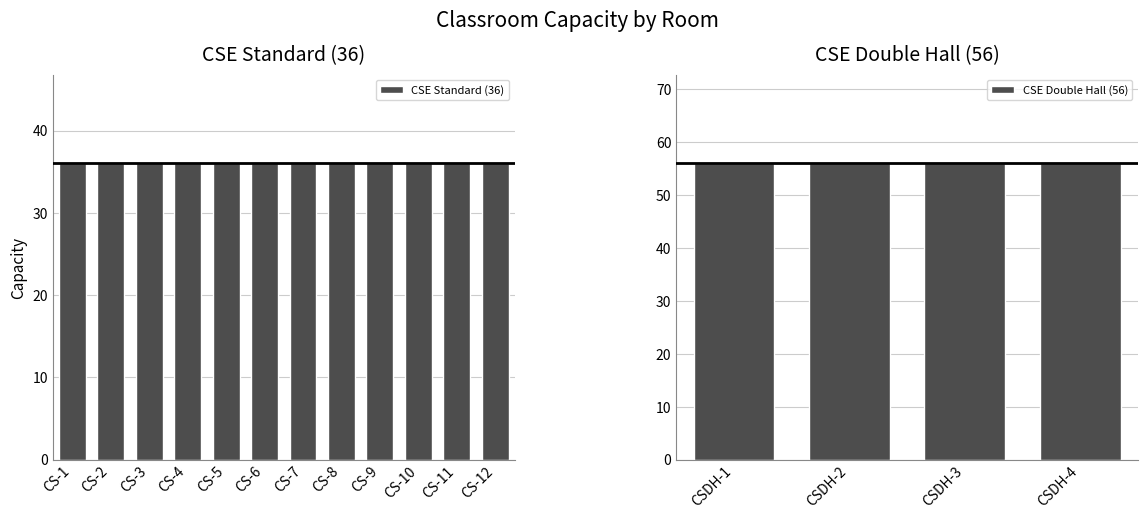

Reading left to right, transcribe all the data shown in this chart.

CS-1=36	CS-2=36	CS-3=36	CS-4=36	CS-5=36	CS-6=36	CS-7=36	CS-8=36	CS-9=36	CS-10=36	CS-11=36	CS-12=36	CSDH-1=56	CSDH-2=56	CSDH-3=56	CSDH-4=56